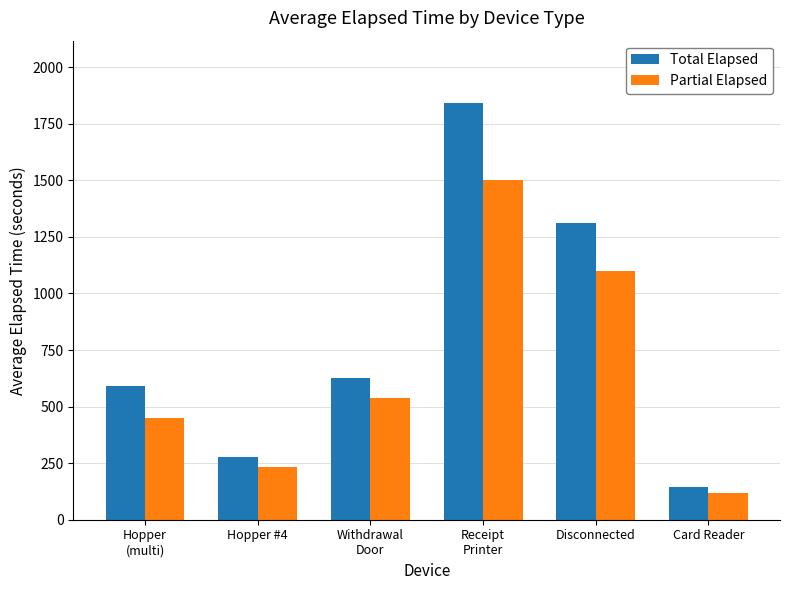

What is the highest value of the Partial Elapsed series?

1500.0